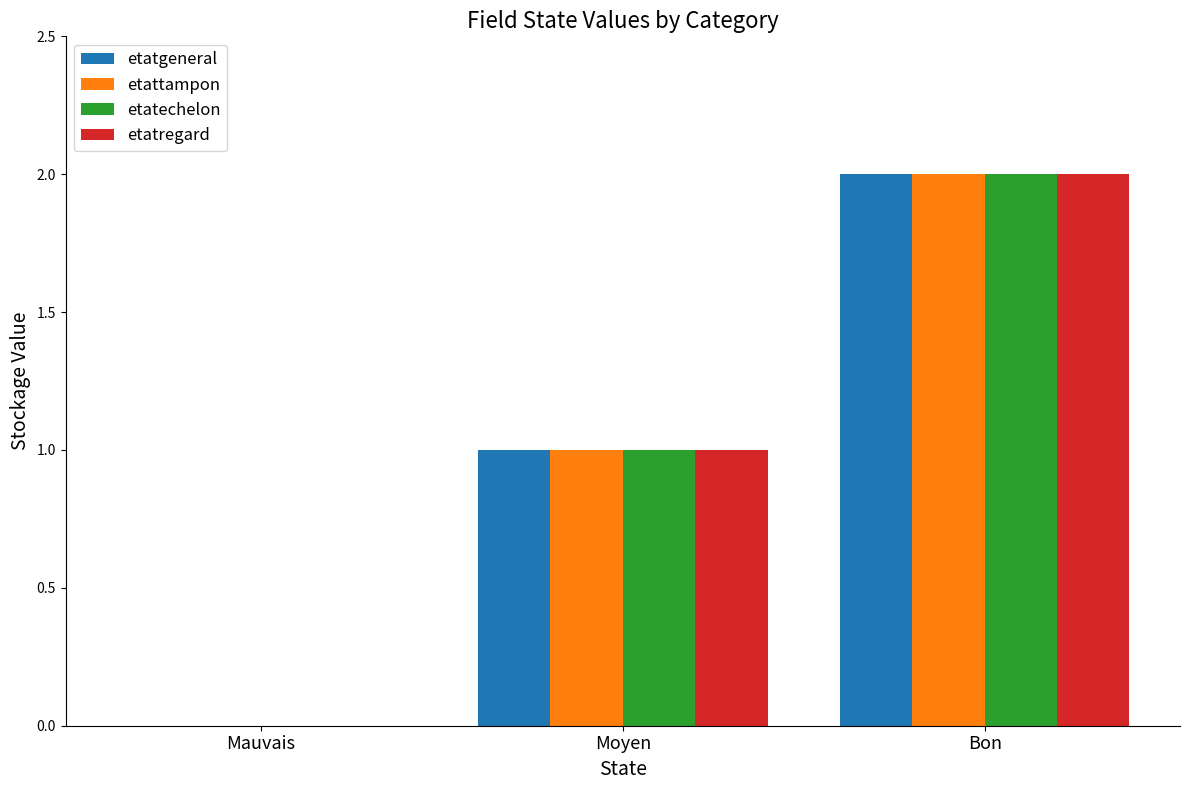

What is the total value across all series at Bon?

8